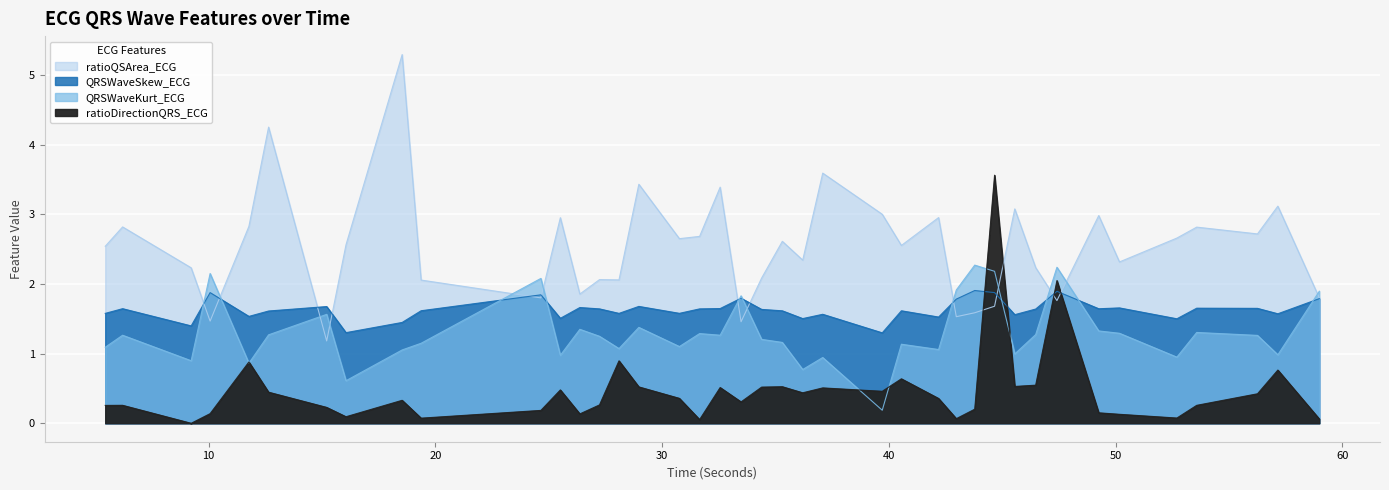

Where do QRSWaveSkew_ECG and ratioDirectionQRS_ECG first cross each other?

43.7890625 and 44.6640625